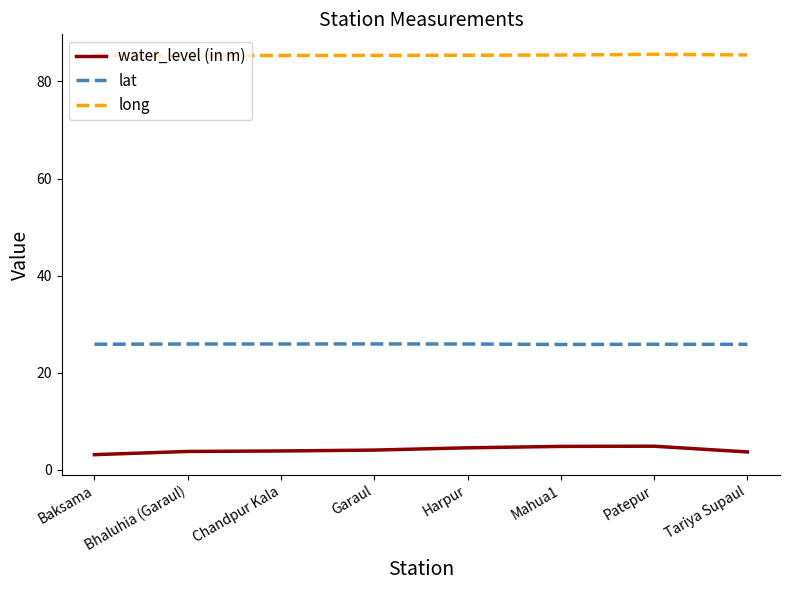

What is the difference between the highest and lowest values at Bhaluhia (Garaul)?

81.5